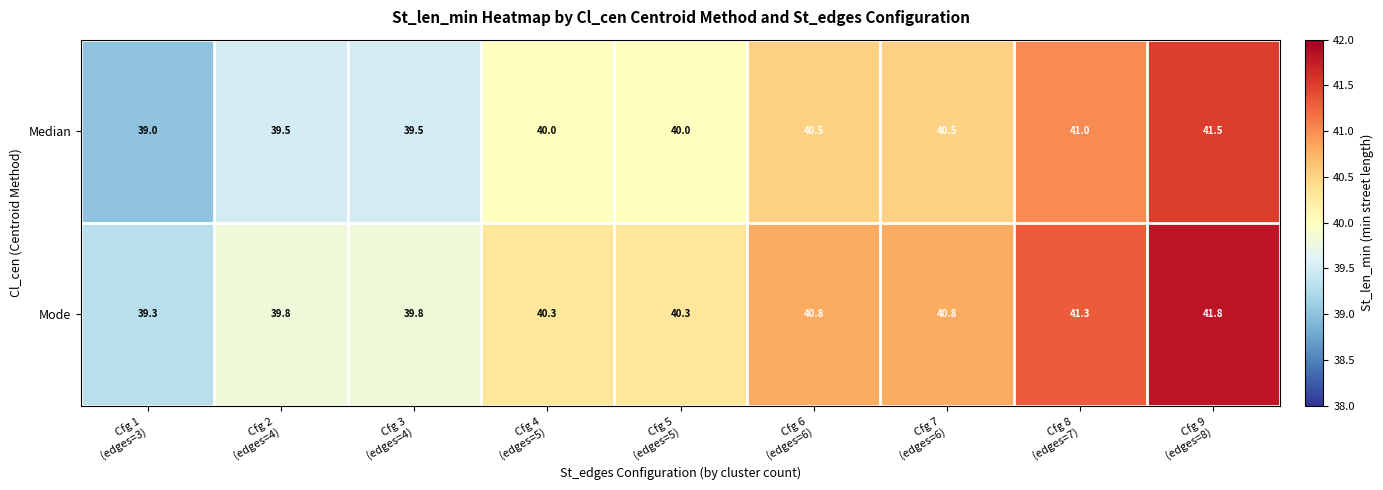

What is the lowest value of the Mode series?

39.3